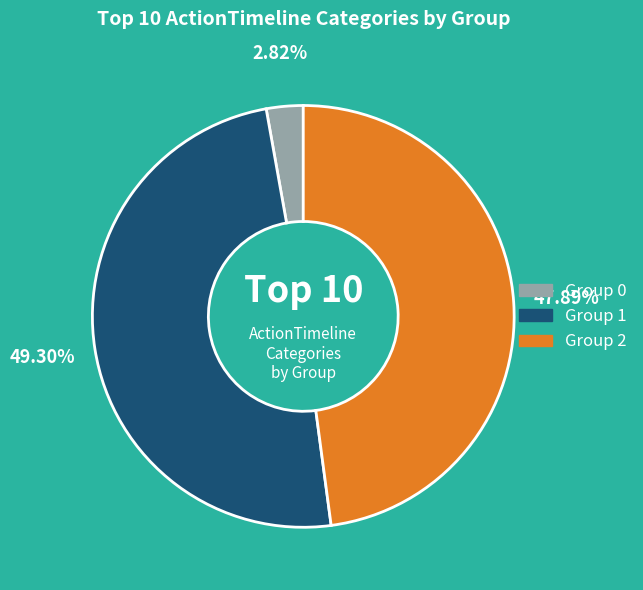

Does any single category account for the majority?

No